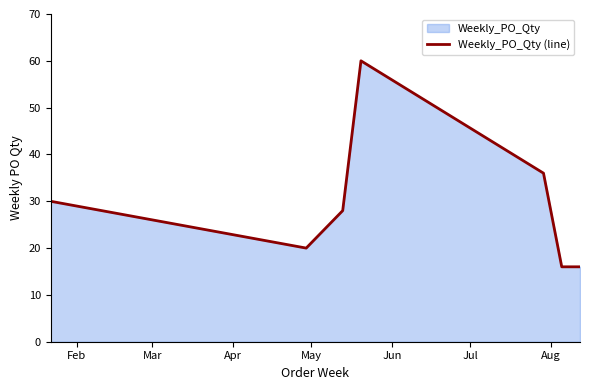

Reading left to right, transcribe all the data shown in this chart.

30	20	24	28	60	36	16	16